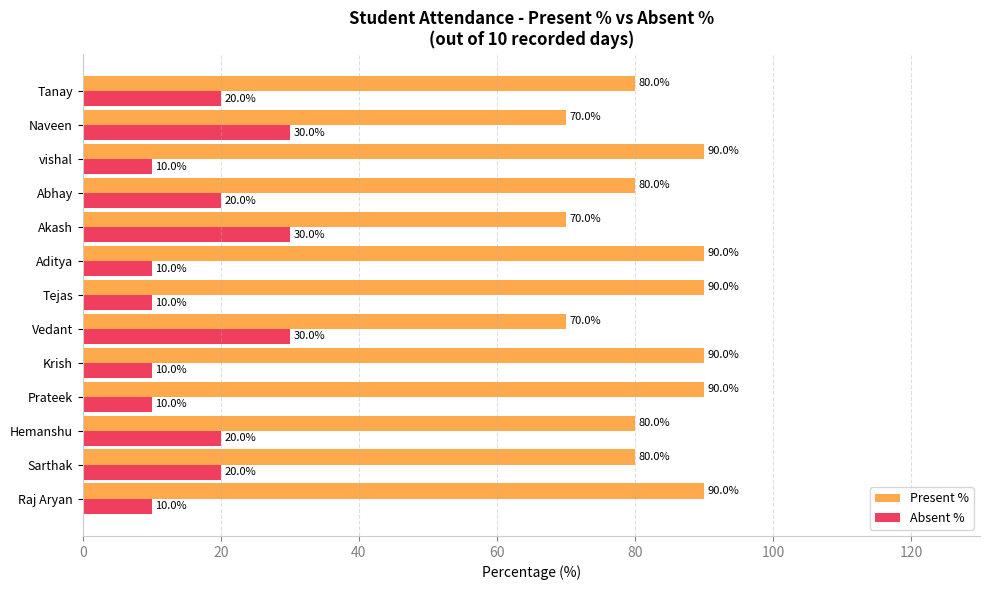

How many values in the Present % series are below 80?

3